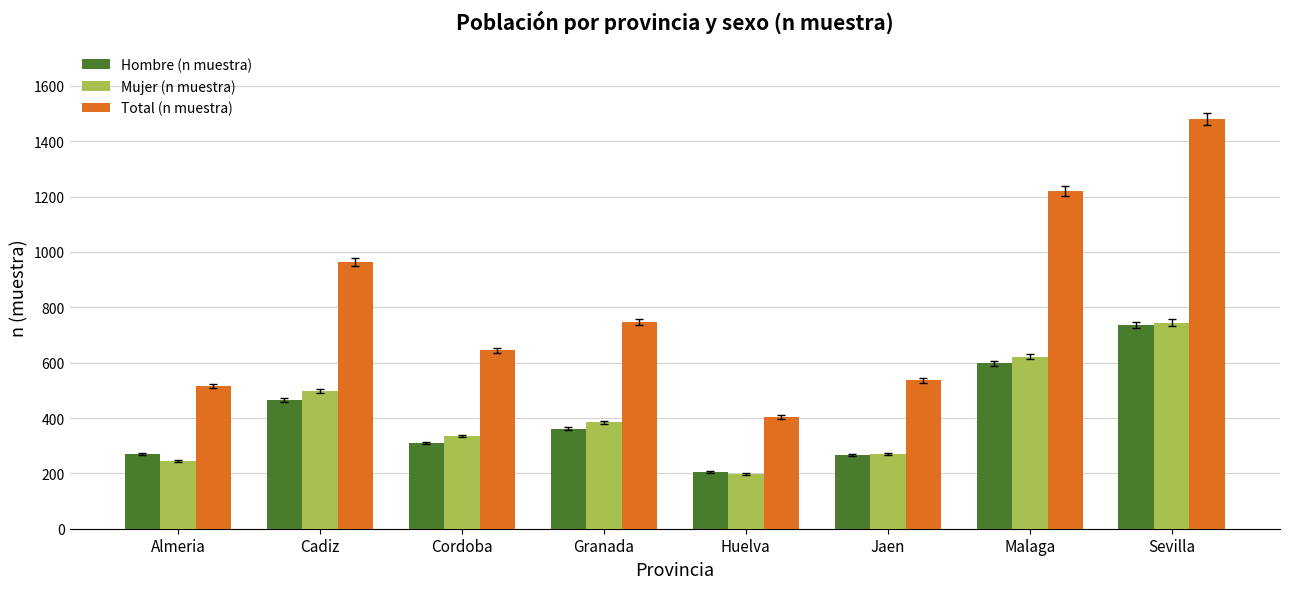

What is the difference between the second highest and minimum values in the Total (n muestra) series?

815